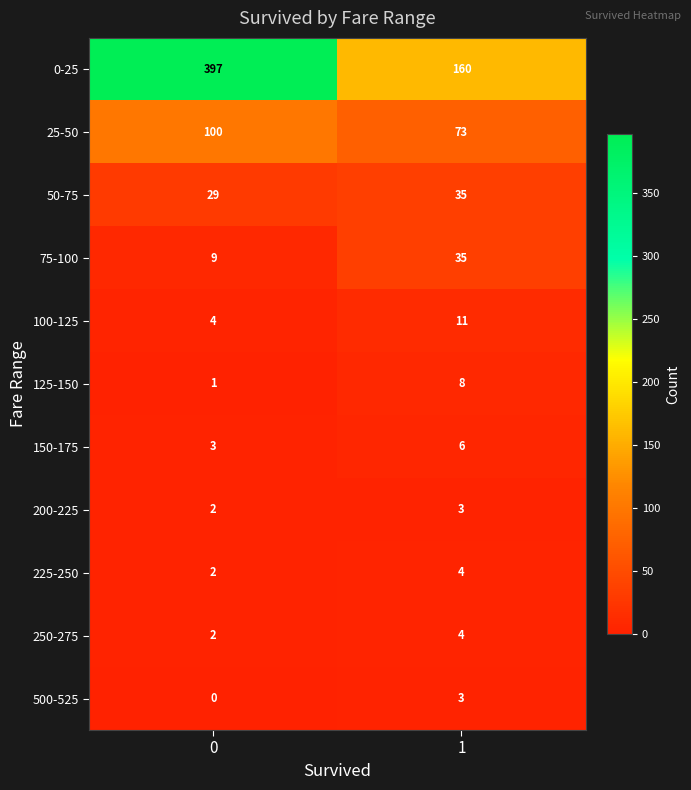

Which series has the widest spread of values?

0-25